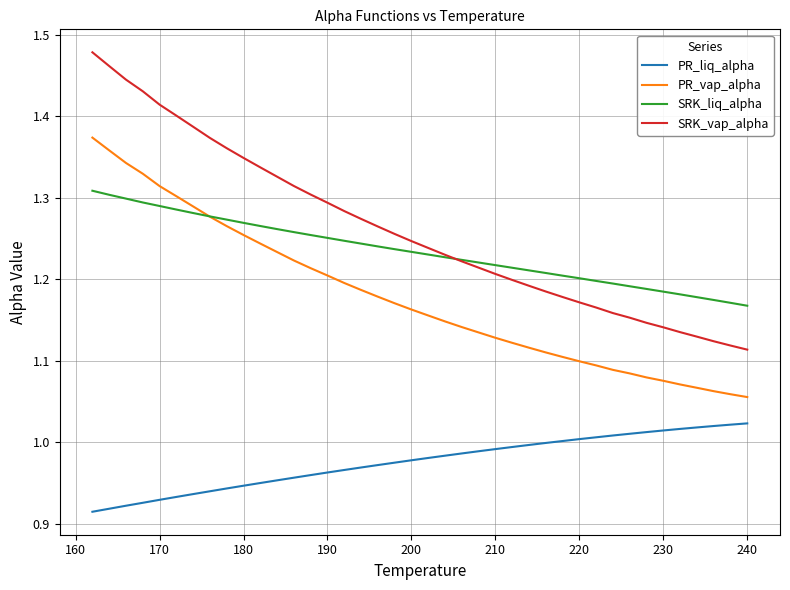

True or false: PR_vap_alpha and SRK_vap_alpha intersect in this chart.

False